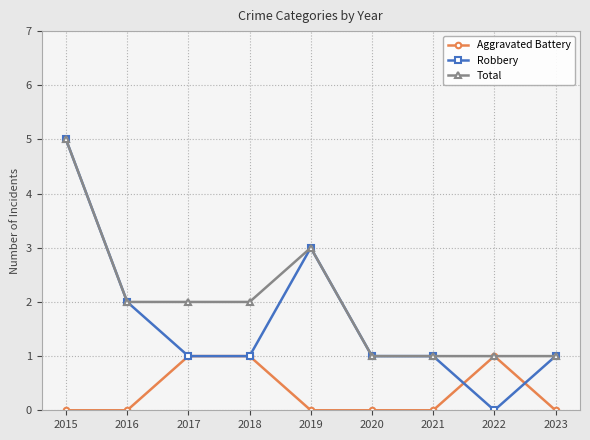

Which series changed the most between 2018 and 2019?

Robbery